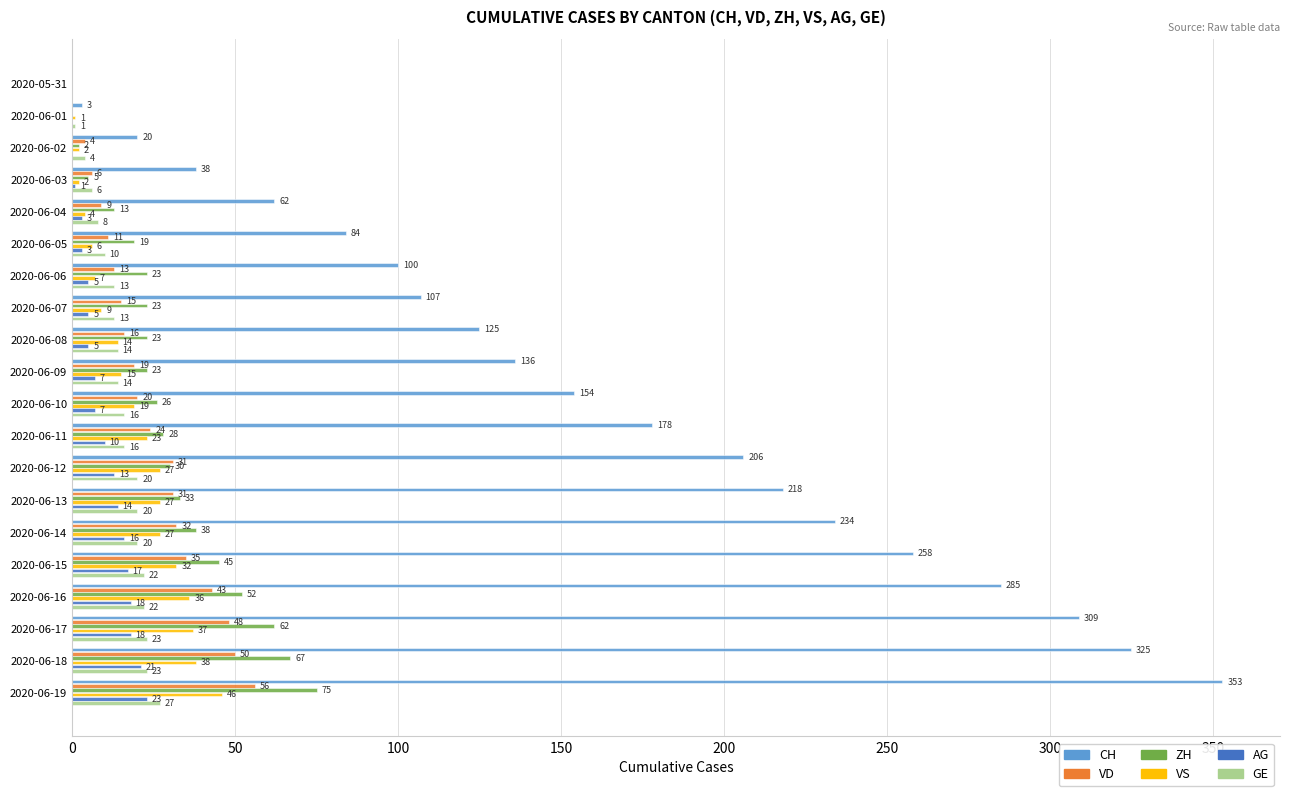

Read the VD value at 2020-06-10, to the nearest 10.

20